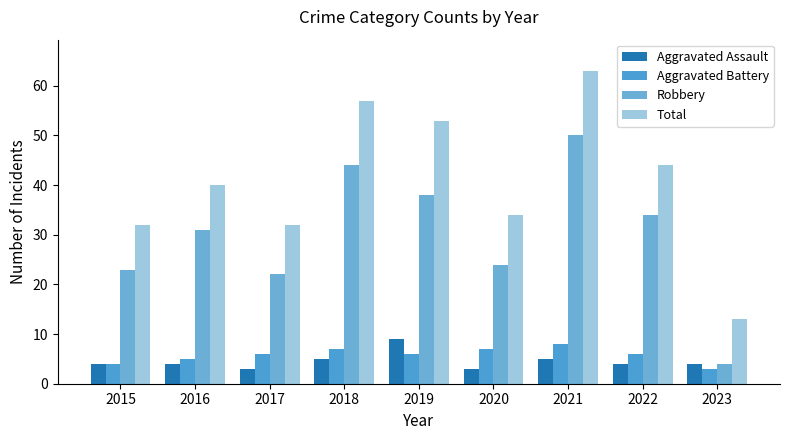

What is the difference between the highest and lowest values at 2017?

29